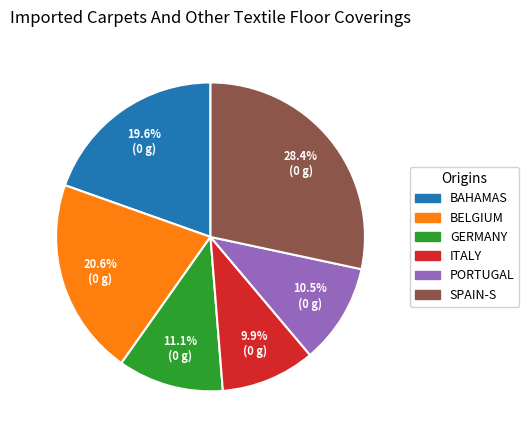

How much of the chart is everything except ITALY?

90.1%